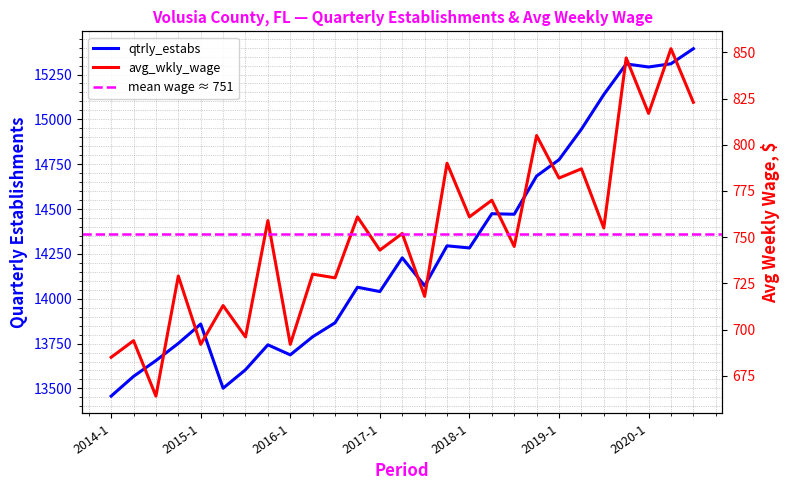

At 2016-2, list the series in order from largest to smallest.

qtrly_estabs, avg_wkly_wage